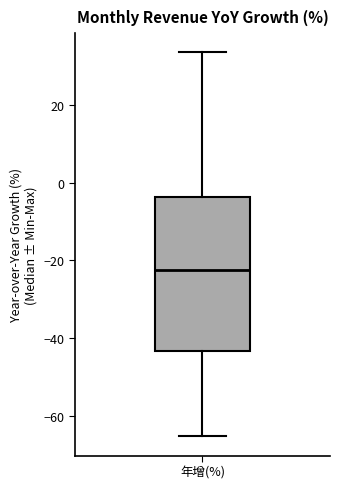

Transcribe this box plot: give where the median line is, the range the box spans, and where the two whiskers end, as read against the y-axis. The values are not printed on the chart, so give them approximately, as read against the axis.

median -22, box -44 to -4, whiskers -66 to 34